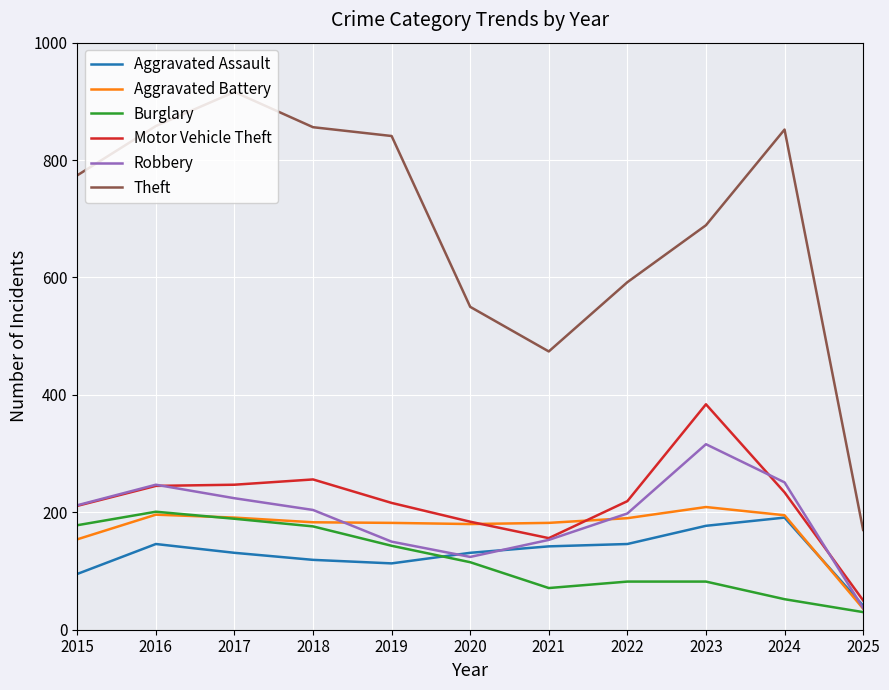

True or false: Aggravated Battery has more than 0 points higher than both neighbors.

True